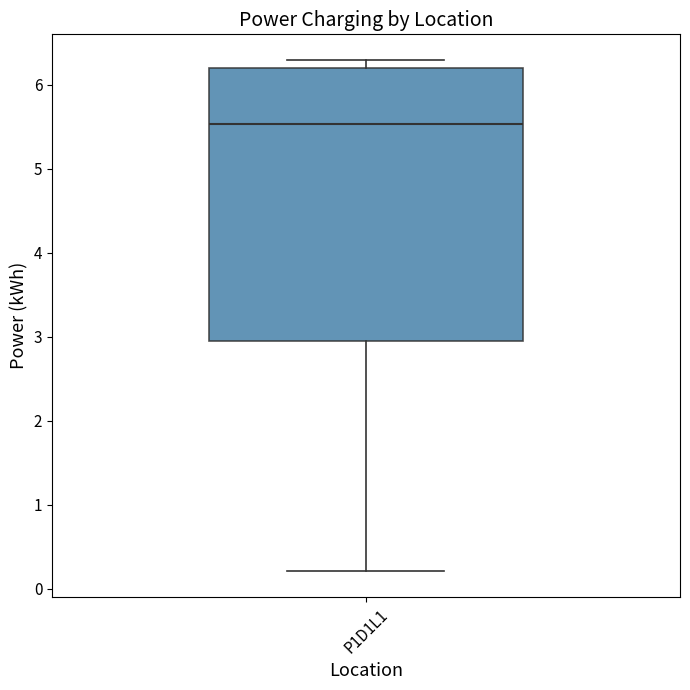

Where is the lower edge of the box for P1D1L1 on the y-axis? The values are not printed on the chart, so give them approximately, as read against the axis.

2.9